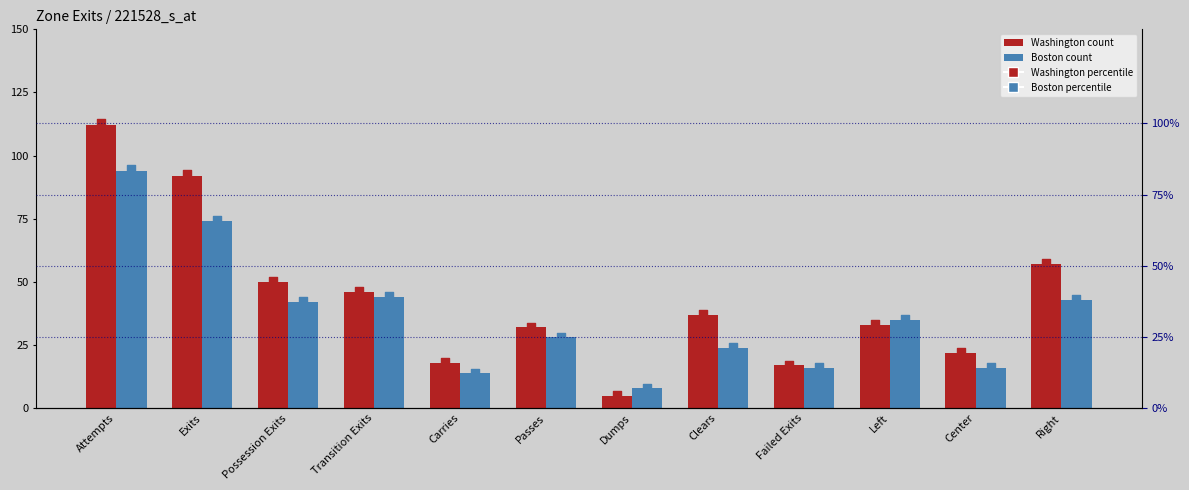

What is the total value across all series at Transition Exits?

170.4